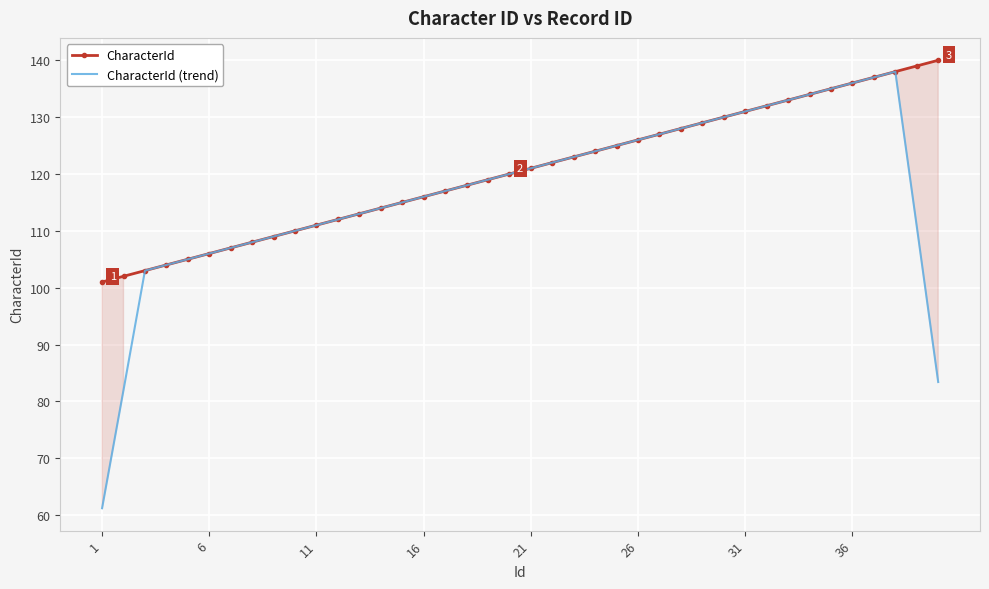

Is it true that CharacterId equals 111.0 at 11?

True